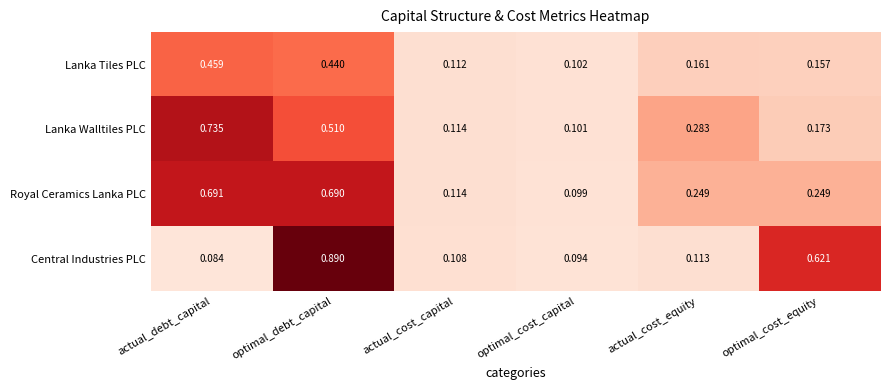

Which series has the widest spread of values?

Central Industries PLC